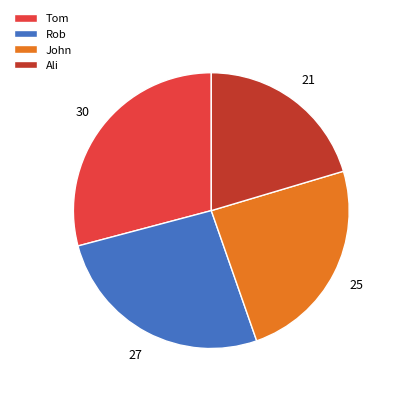

How many slices are in this pie chart?

4